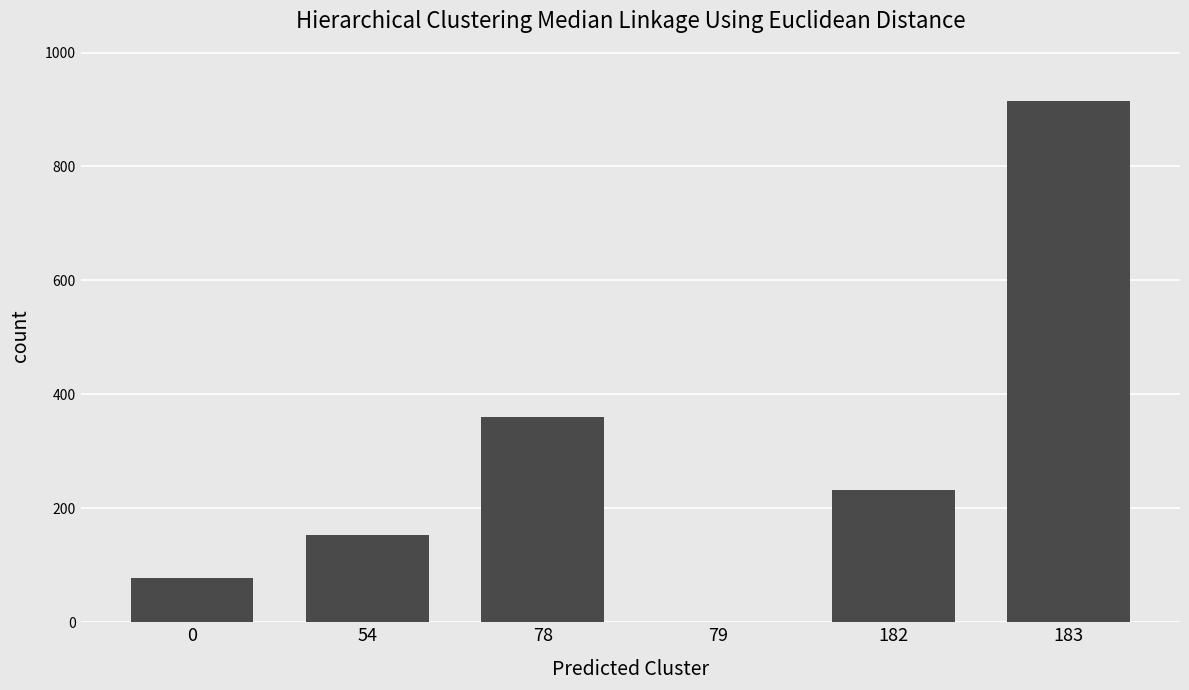

The value at 182 is 232. True or false?

True